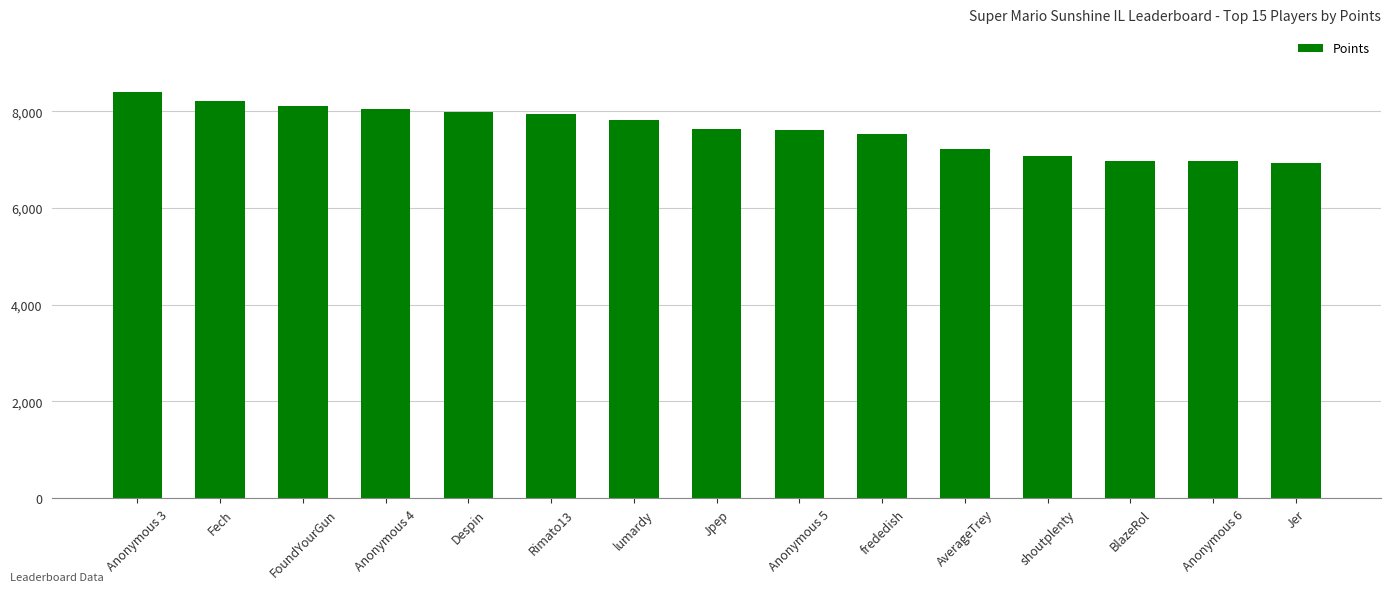

What is the maximum value shown in the chart?

8399